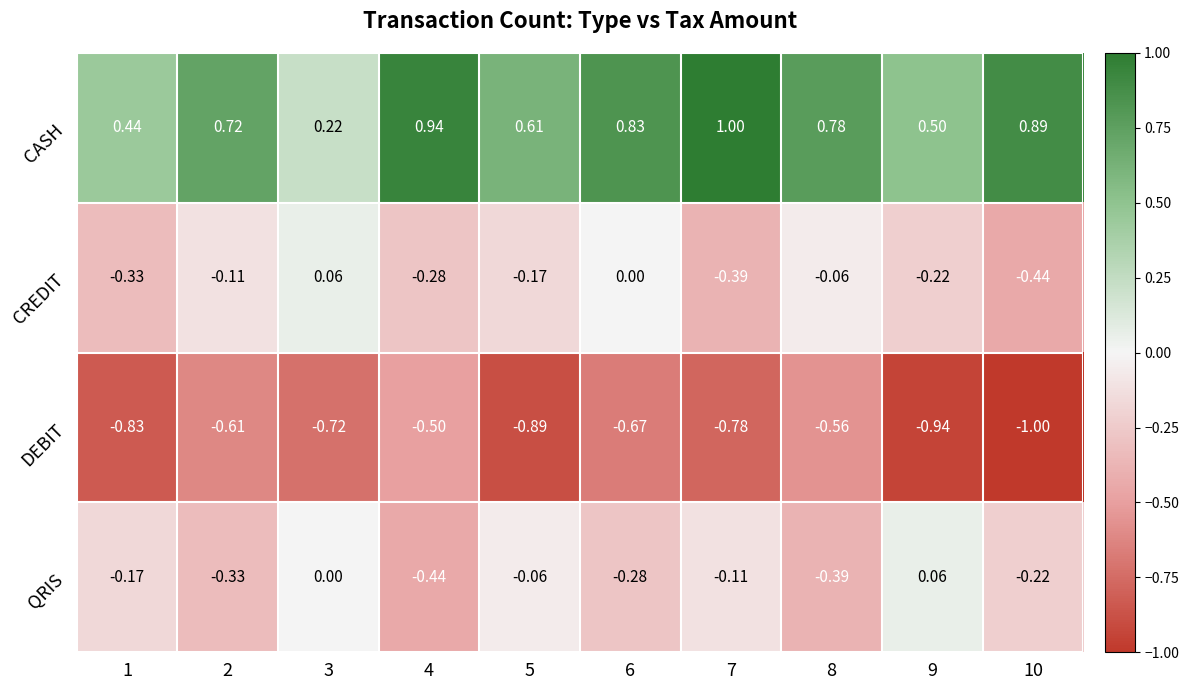

Count the number of data series in this chart.

4